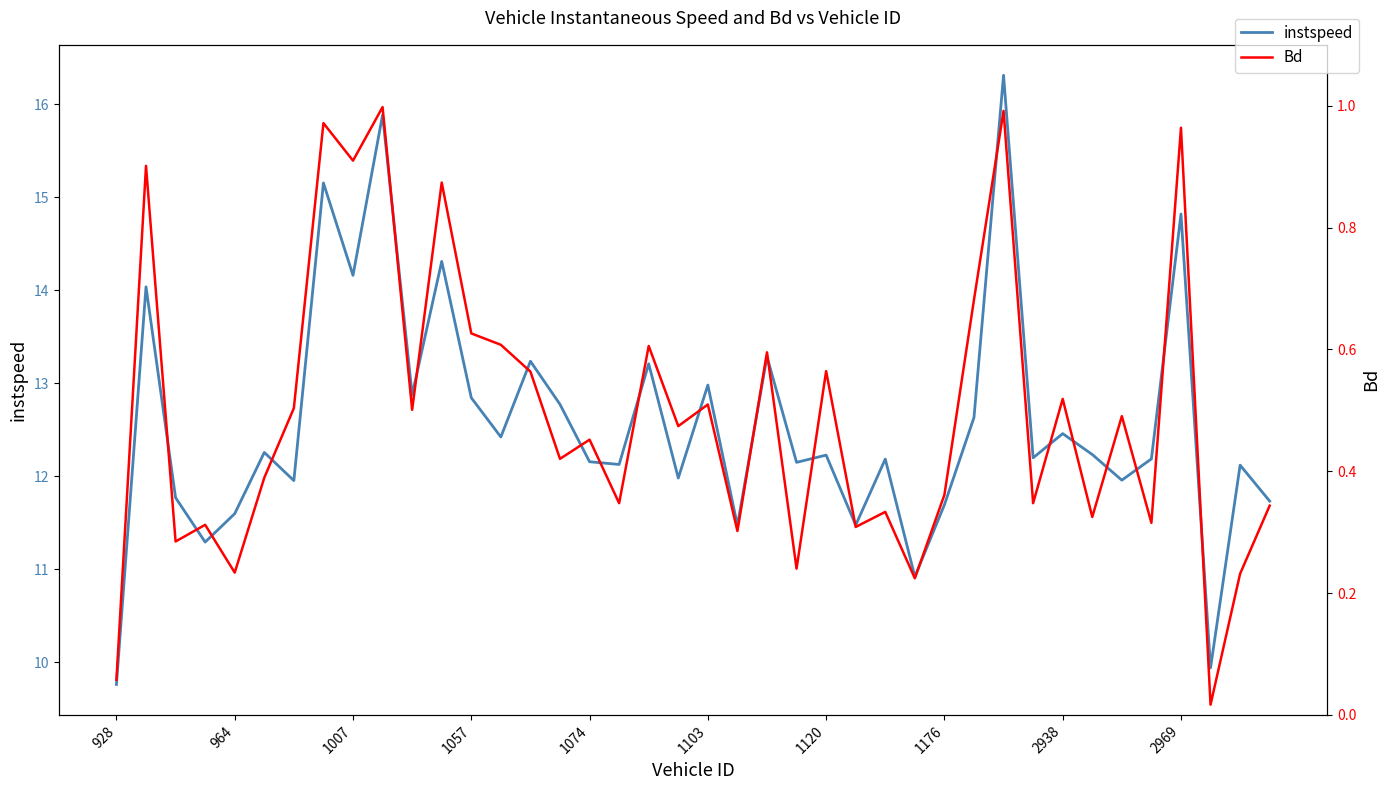

How many categories are shown in the chart?

40